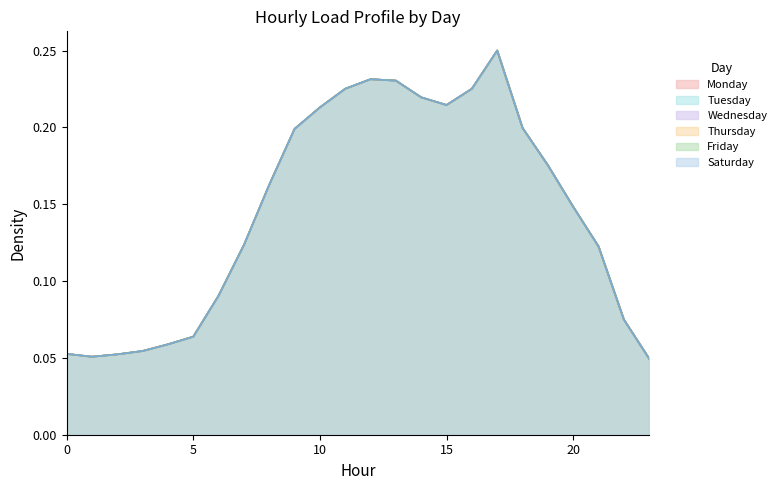

Is the value of Saturday at 2 greater than the value of Tuesday at 10?

No